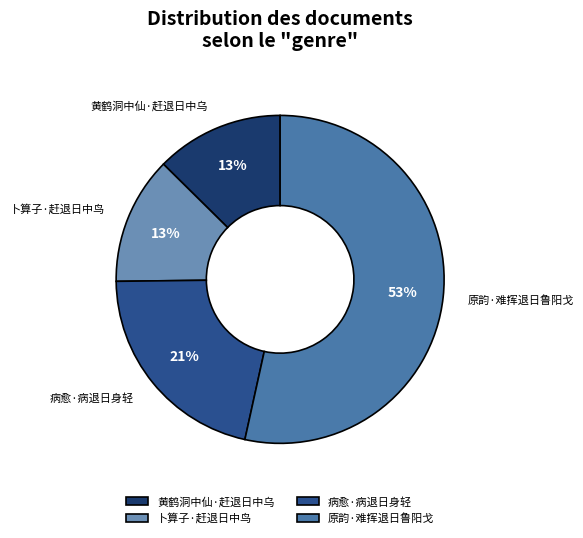

What percentage is the 卜算子·赶退日中鸟 slice, to the nearest percent?

13%